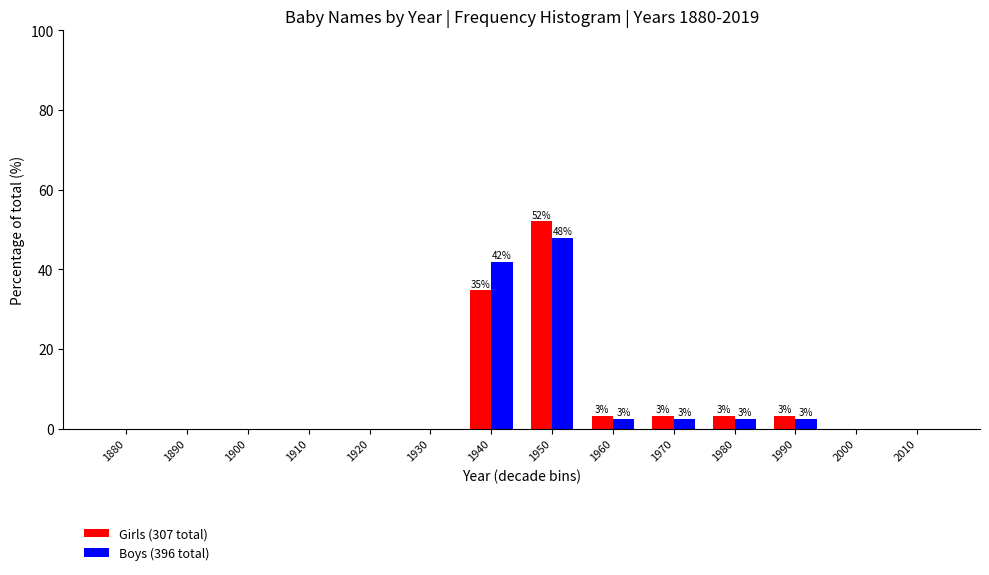

Reading right to left, what are all the values shown in this chart?

Girls (307 total): 2010=0.0	2000=0.0	1990=3.3	1980=3.3	1970=3.3	1960=3.3	1950=52.1	1940=34.9	1930=0.0	1920=0.0	1910=0.0	1900=0.0	1890=0.0	1880=0.0
Boys (396 total): 2010=0.0	2000=0.0	1990=2.5	1980=2.5	1970=2.5	1960=2.5	1950=48.0	1940=41.9	1930=0.0	1920=0.0	1910=0.0	1900=0.0	1890=0.0	1880=0.0